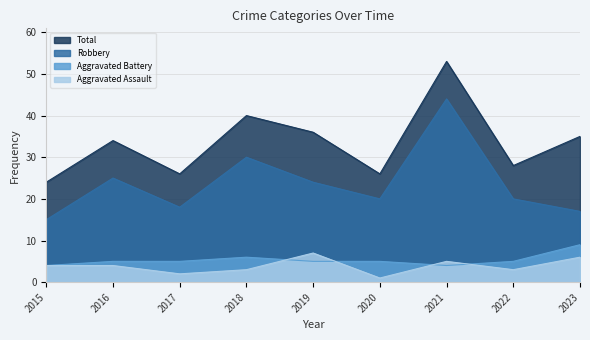

How many lines are shown in the chart?

4